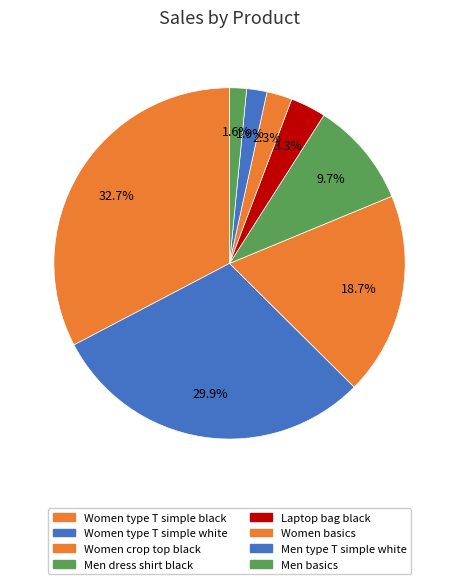

How many segments does this pie chart have?

8